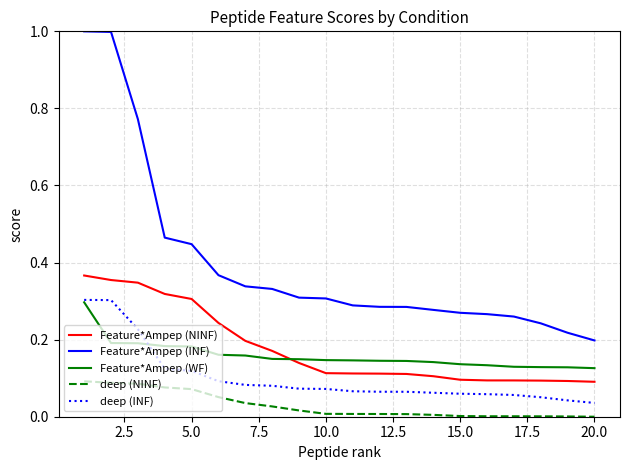

True or false: Feature*Ampep (WF) and deep (NINF) cross at least once.

False